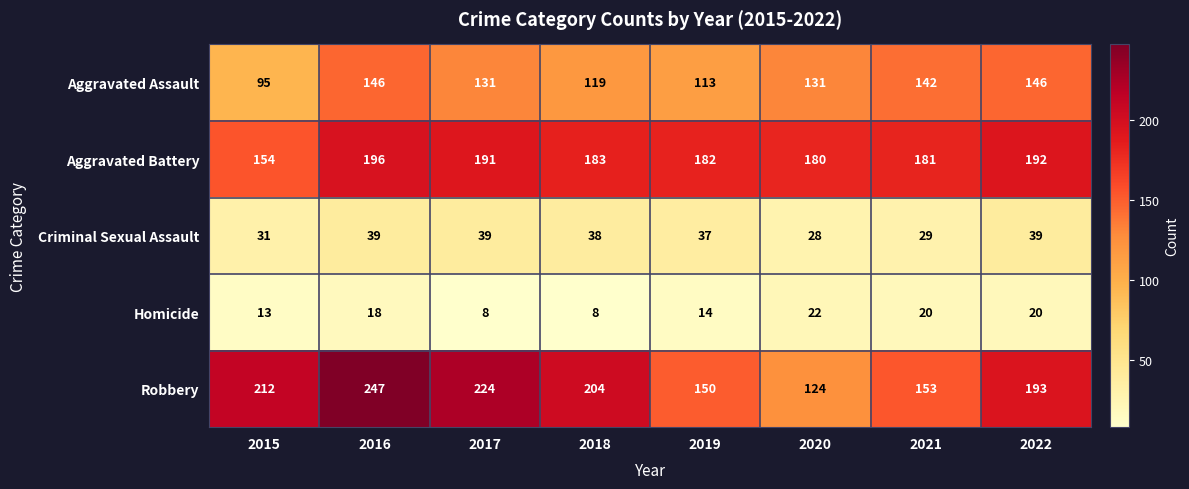

What is the approximate value of Aggravated Battery at 2016, to the nearest 10?

200